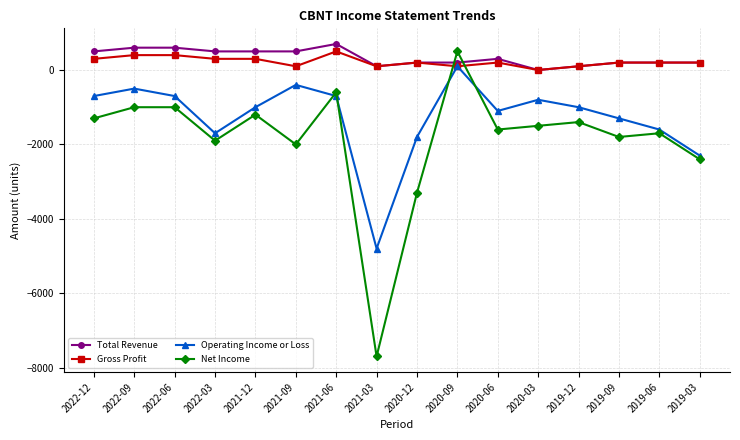

What is the label of the 2nd point from the left?

2022-09